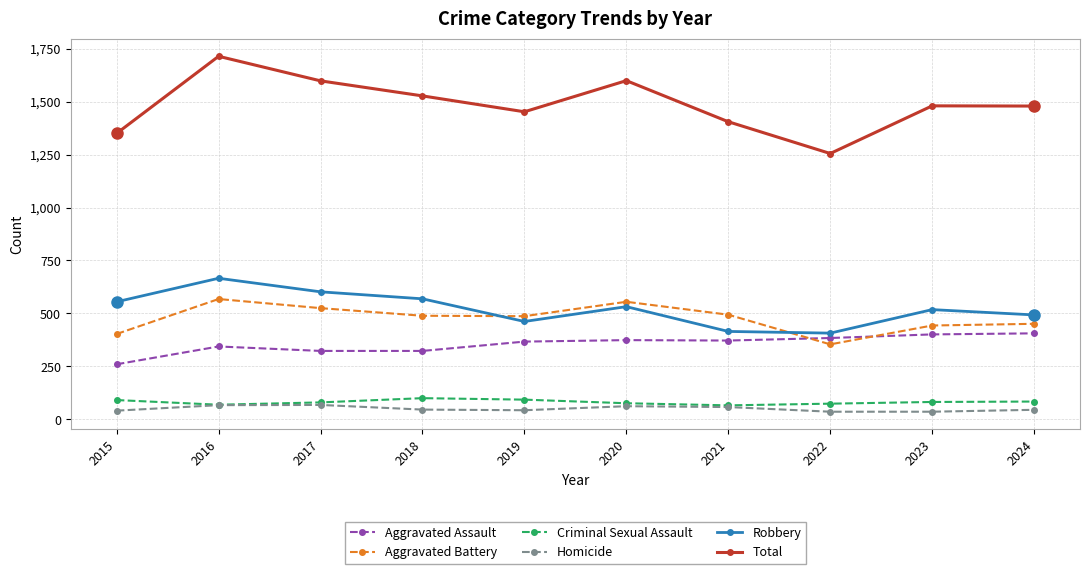

At which label is Aggravated Battery closest to 461?

2024